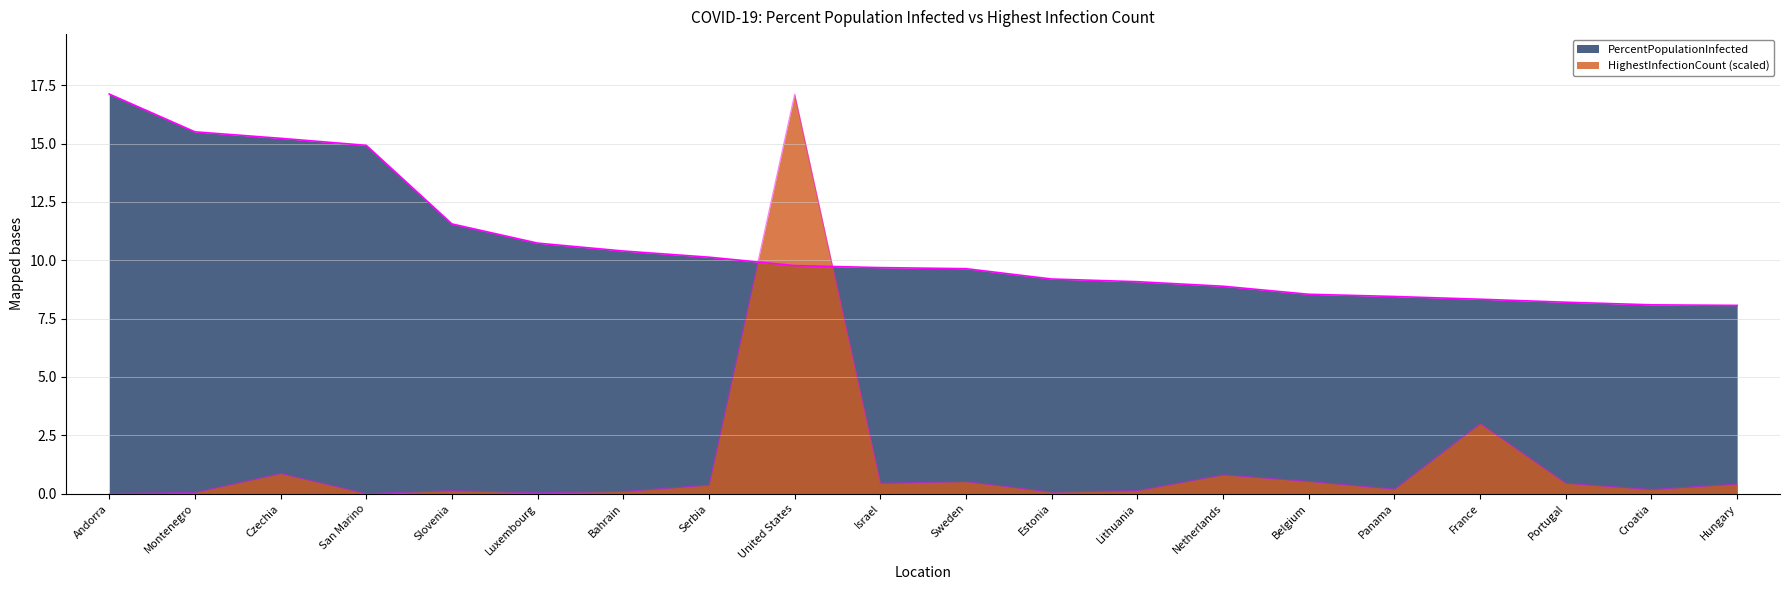

Where do PercentPopulationInfected and HighestInfectionCountScaled first cross each other?

Serbia and United States